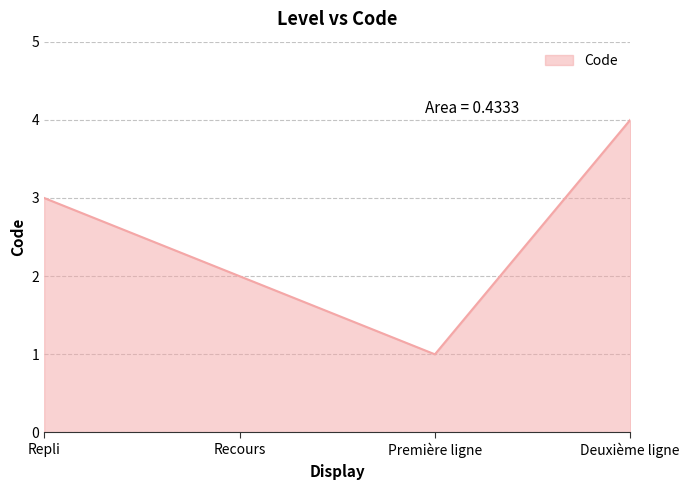

Which category has the lowest value across all series?

Première ligne